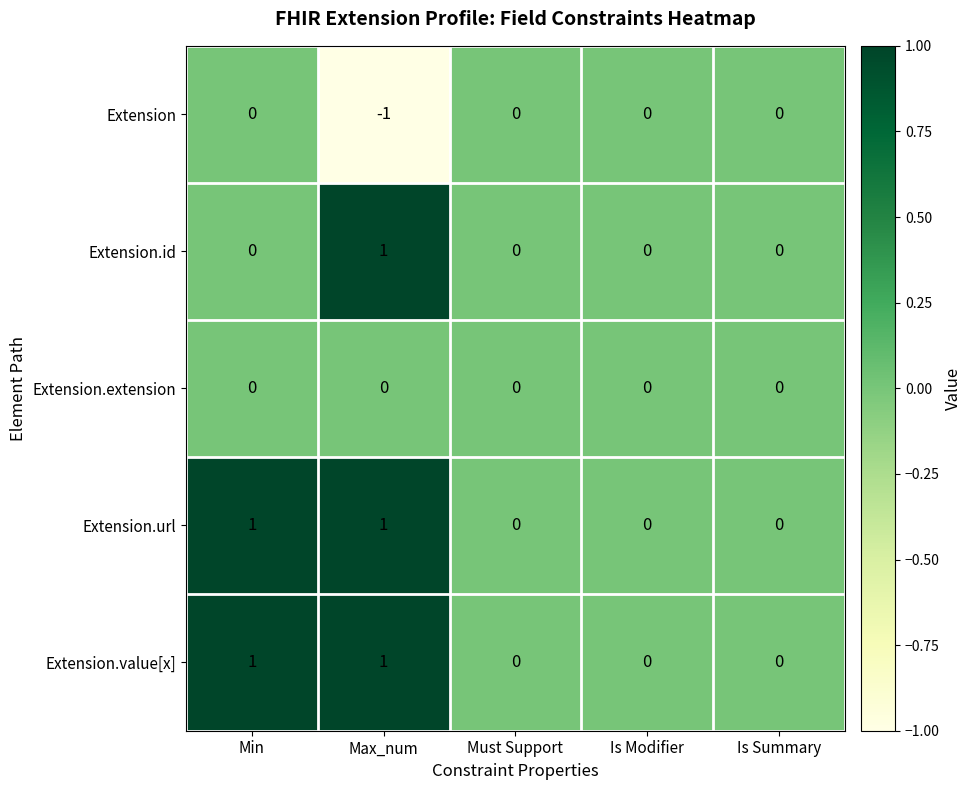

How many Extension.value[x] values are between 0 and 1?

5